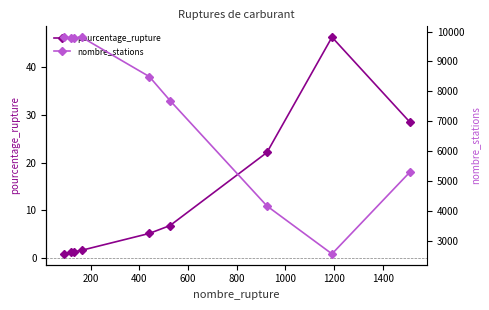

True or false: pourcentage_rupture and nombre_stations intersect in this chart.

False